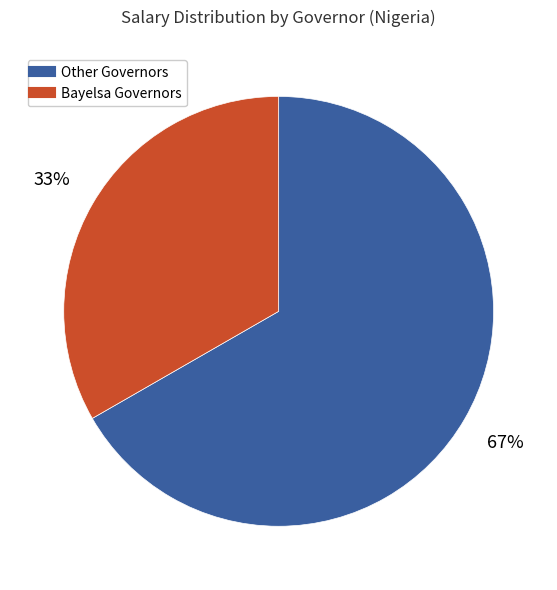

To the nearest percent, what is the average slice percentage?

50%